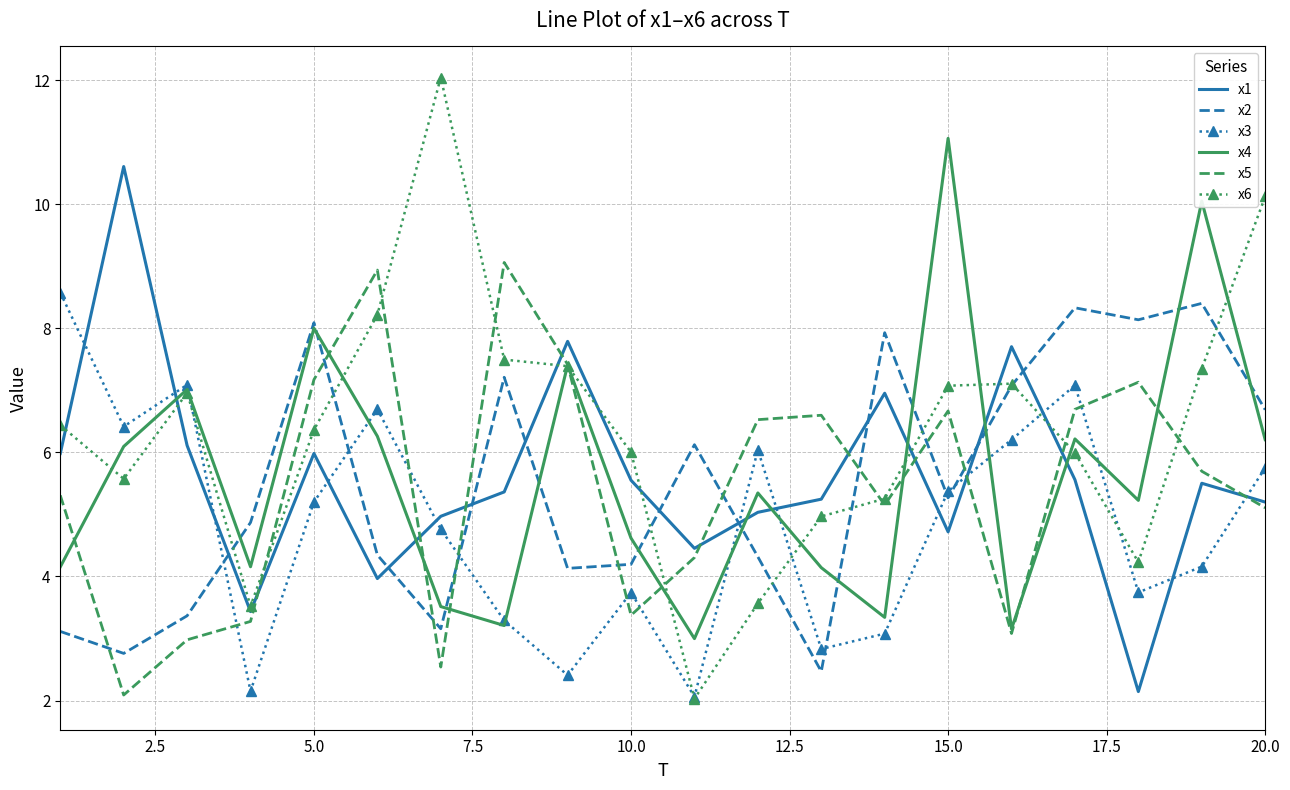

What is the difference between the maximum and minimum values in the x4 series?

8.1